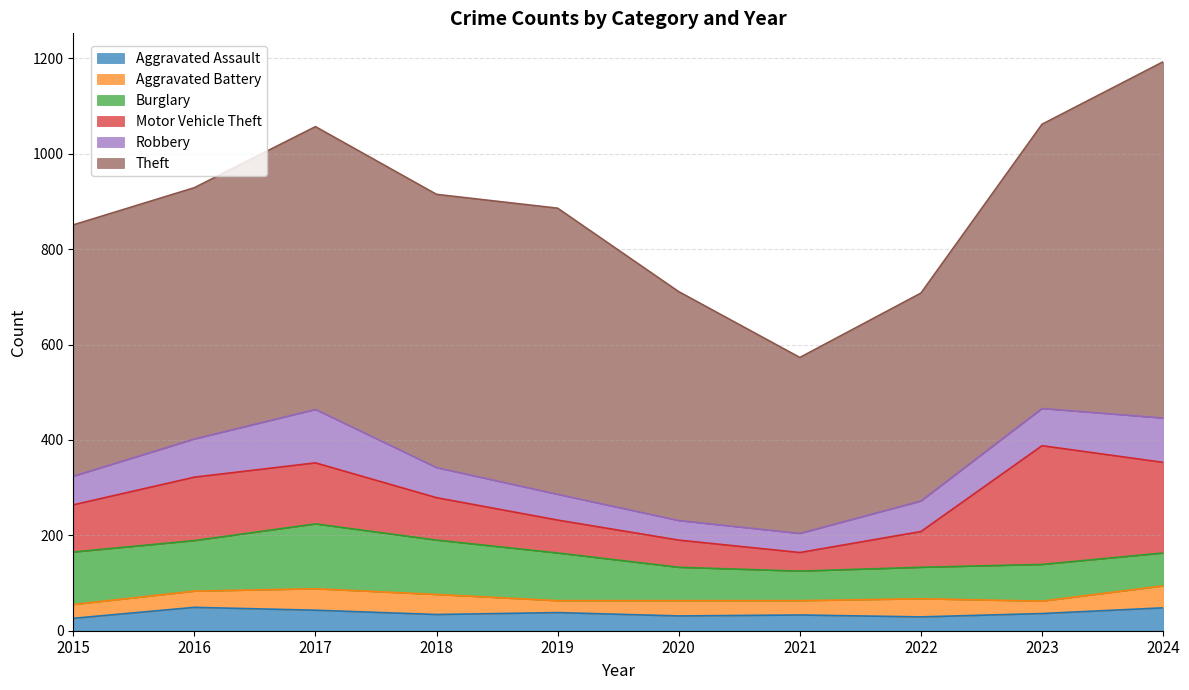

How many lines are shown in the chart?

6